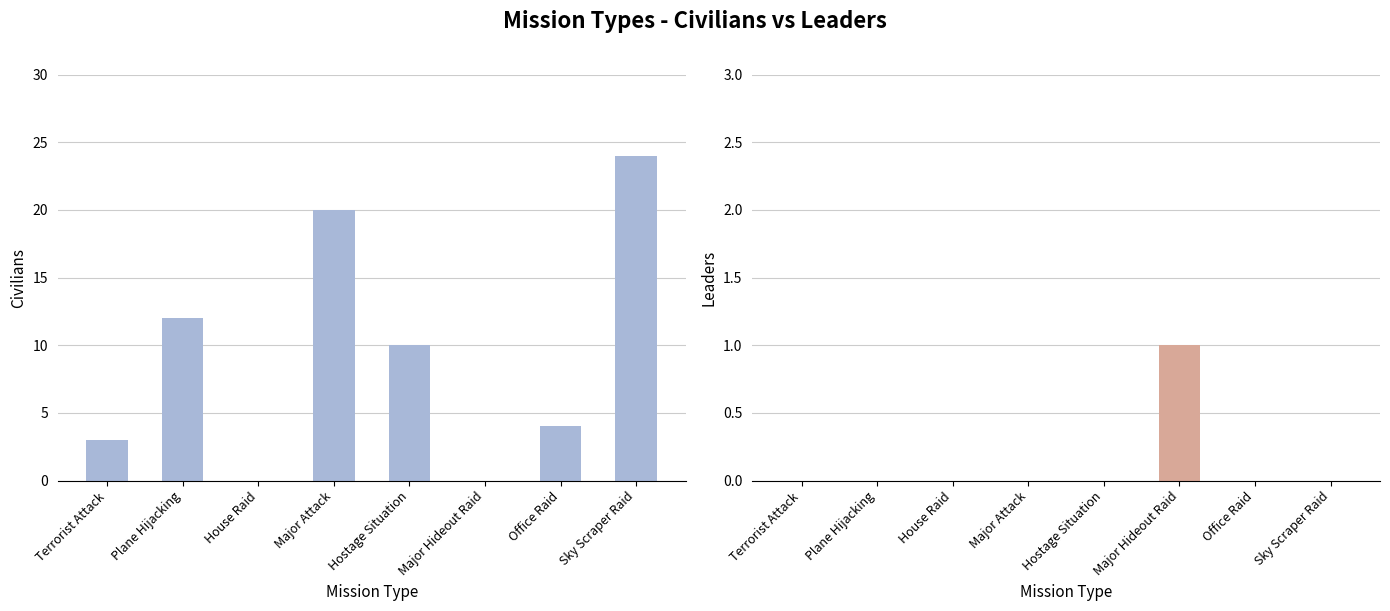

What position from the left is Sky Scraper Raid?

8